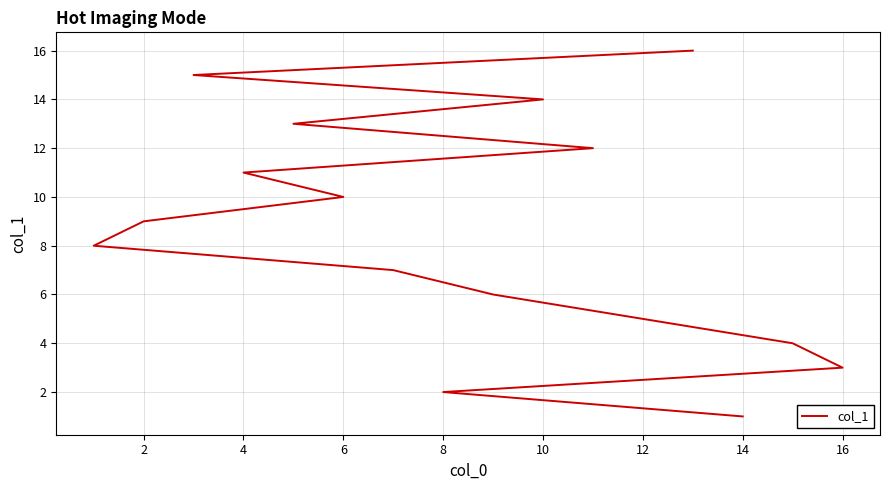

What is the maximum value shown in the chart?

16